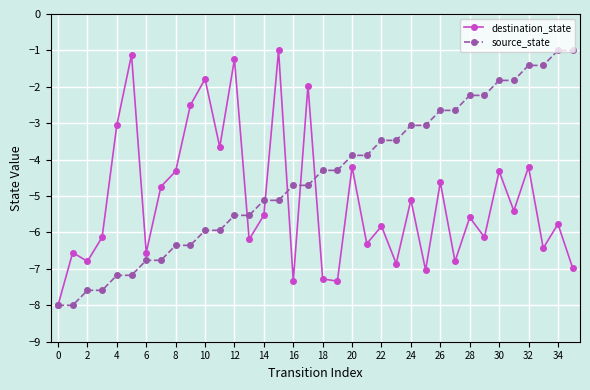

Rank the series by their average value, from highest to lowest.

source_state, destination_state